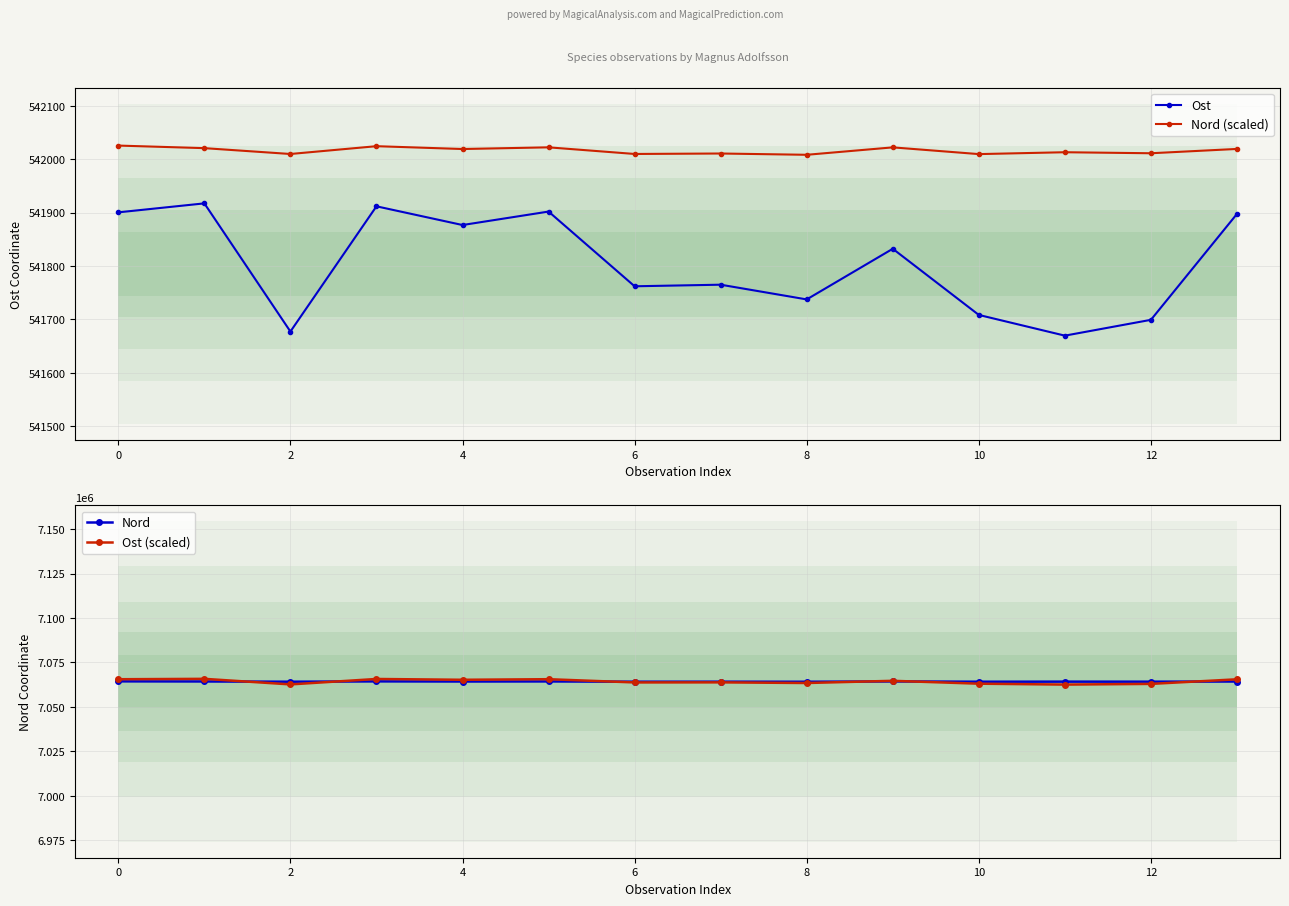

True or false: Nord (scaled) and Nord intersect in this chart.

False